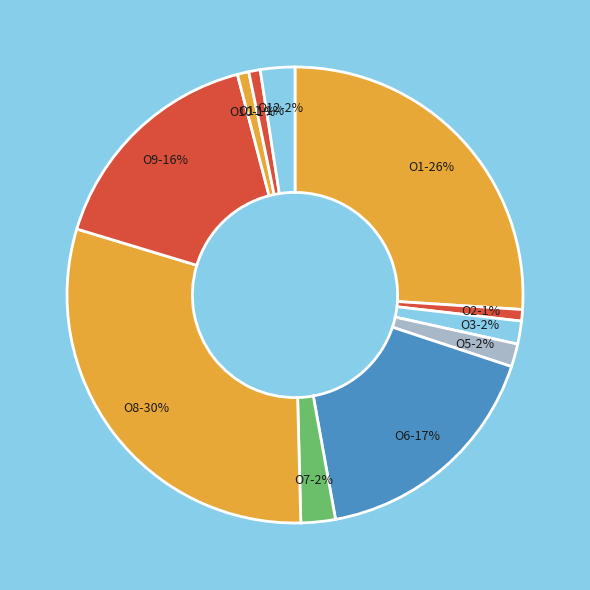

To the nearest percent, what is the difference between the О3 and О1 slice percentages?

24%